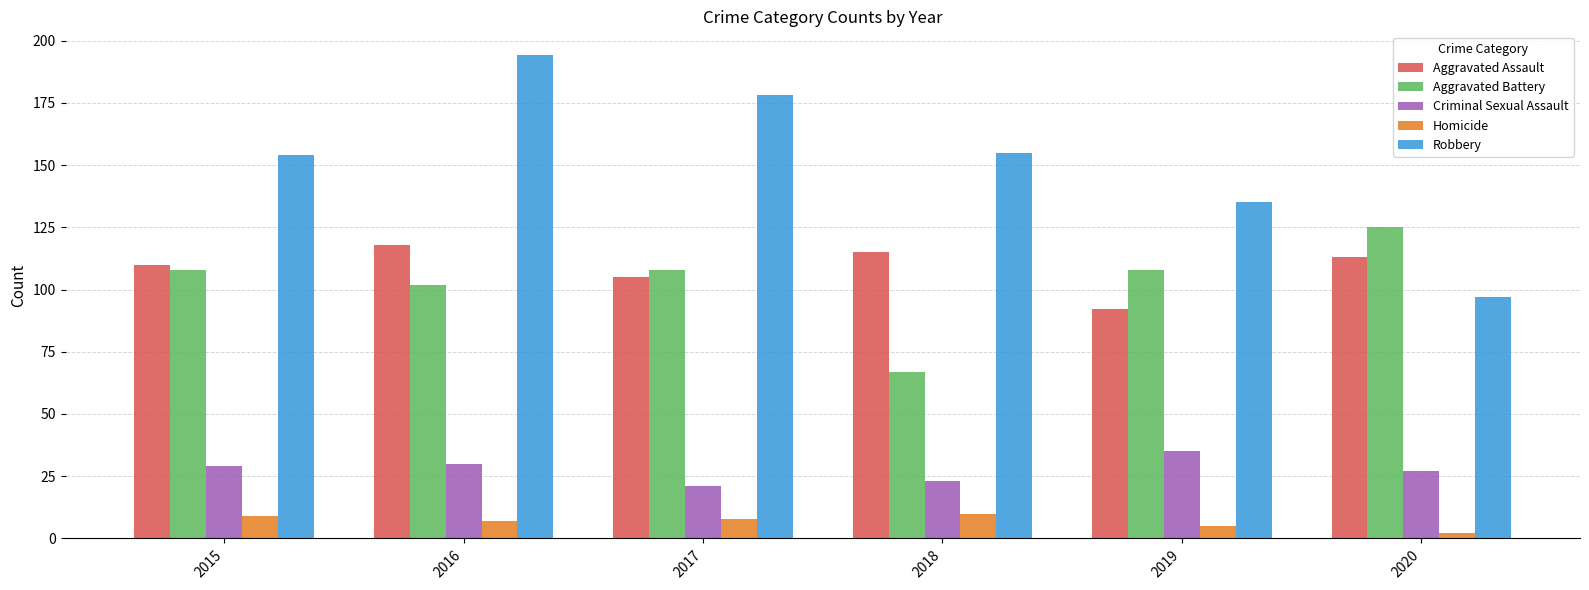

At which category is the sum across all series the highest?

2016